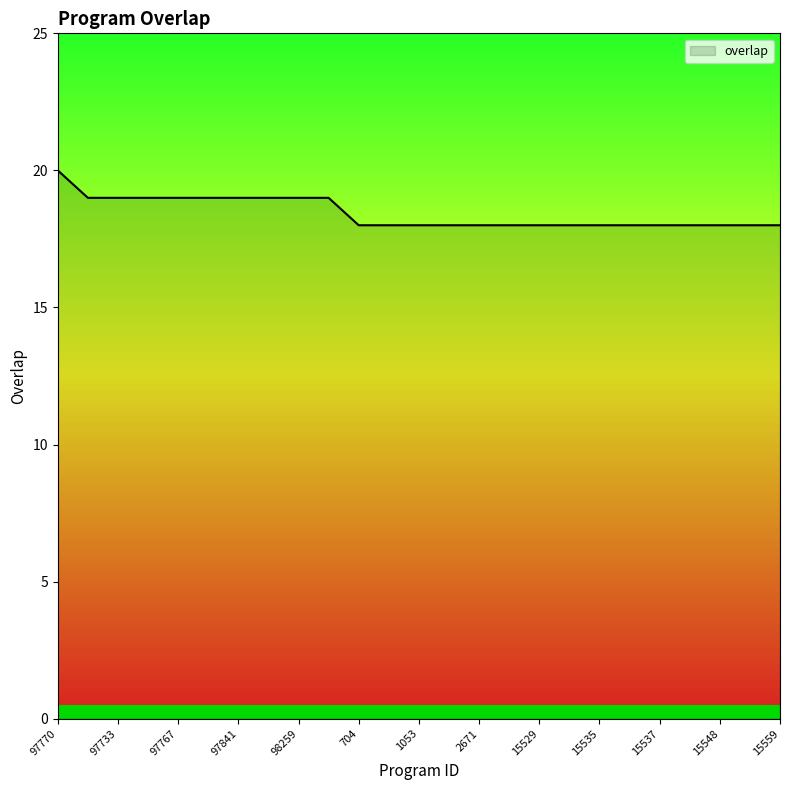

What is the maximum value shown in the chart?

20